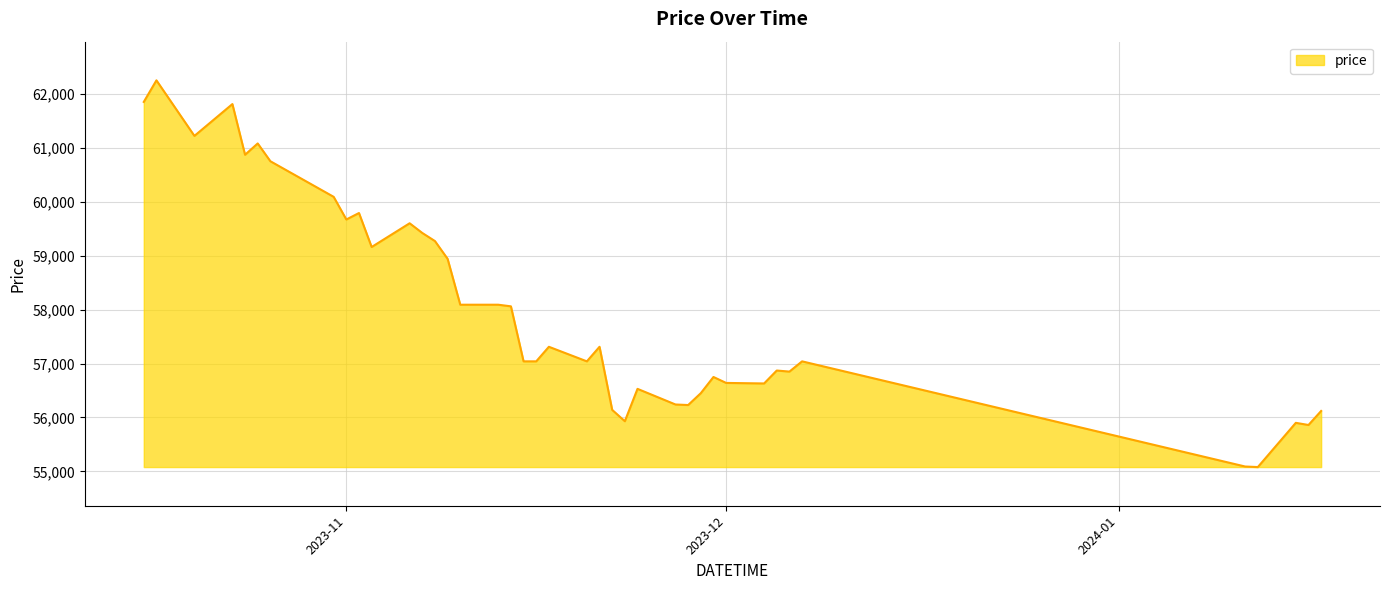

What is the smallest value displayed?

55080